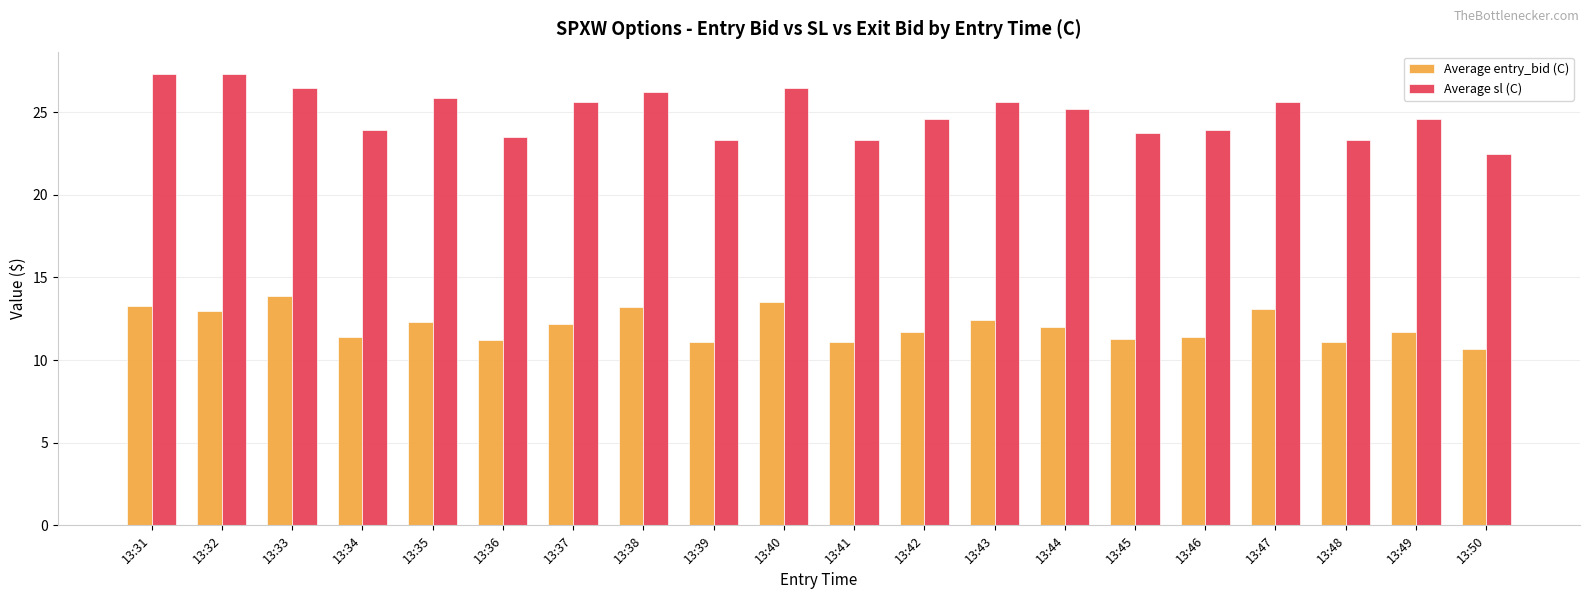

Rank the series by their maximum value, from highest to lowest.

Average sl (C), Average entry_bid (C)